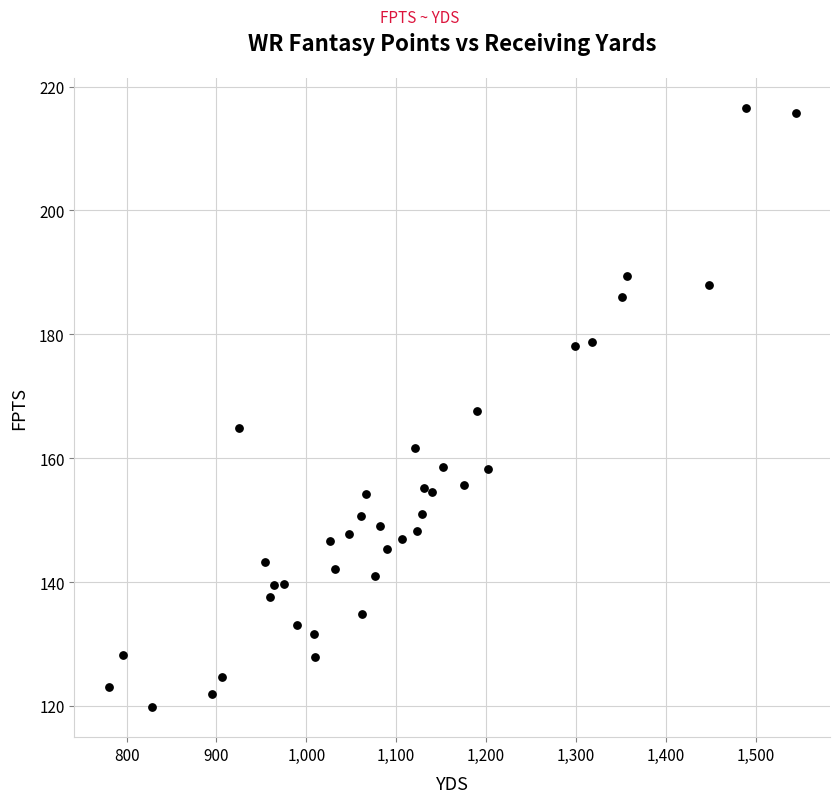

What is the range of Y values (max minus min)?

96.7